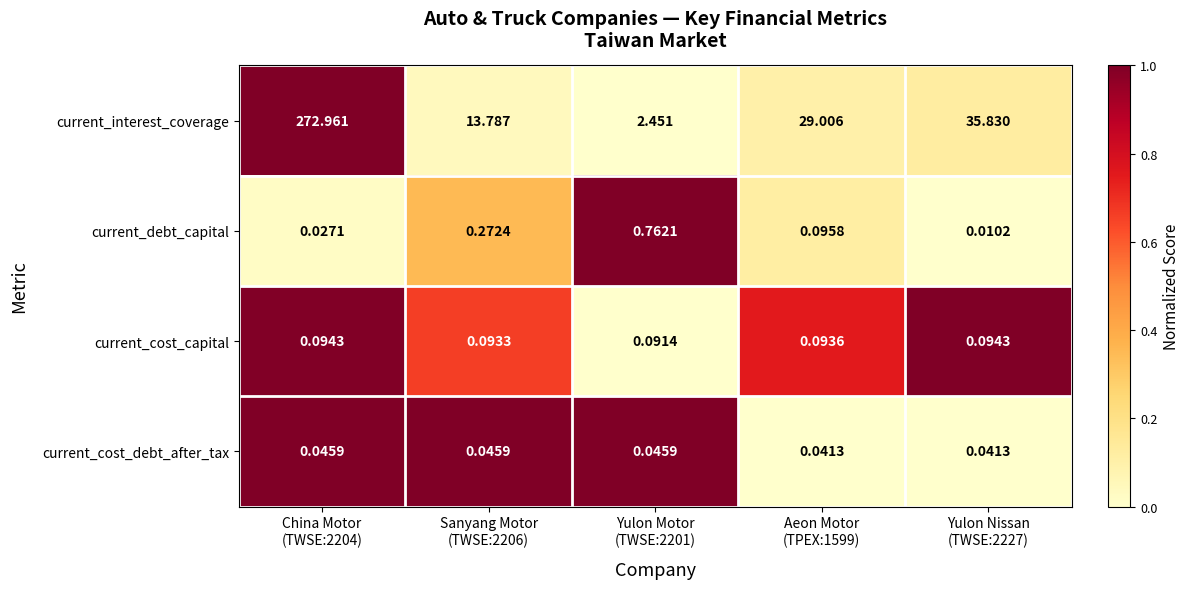

Rank the series by their maximum value, from highest to lowest.

current_interest_coverage, current_debt_capital, current_cost_capital, current_cost_debt_after_tax